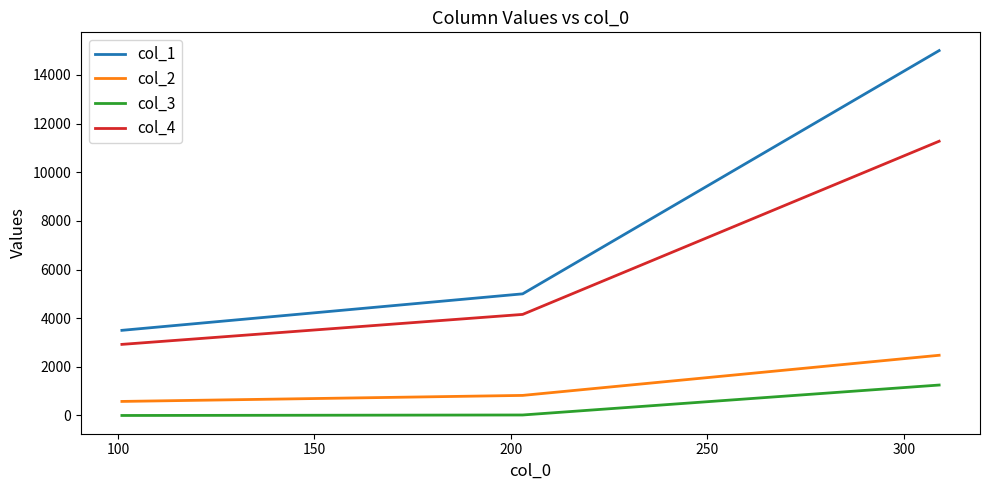

Rank the series by their maximum value, from highest to lowest.

col_1, col_4, col_2, col_3